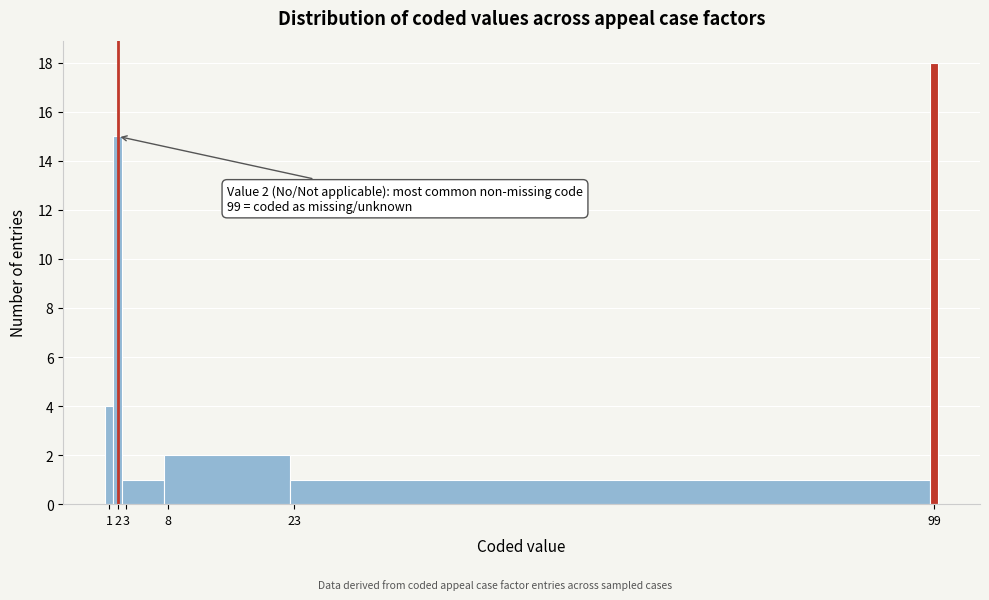

Which range on the x-axis has the tallest bar?

98.5 to 99.5